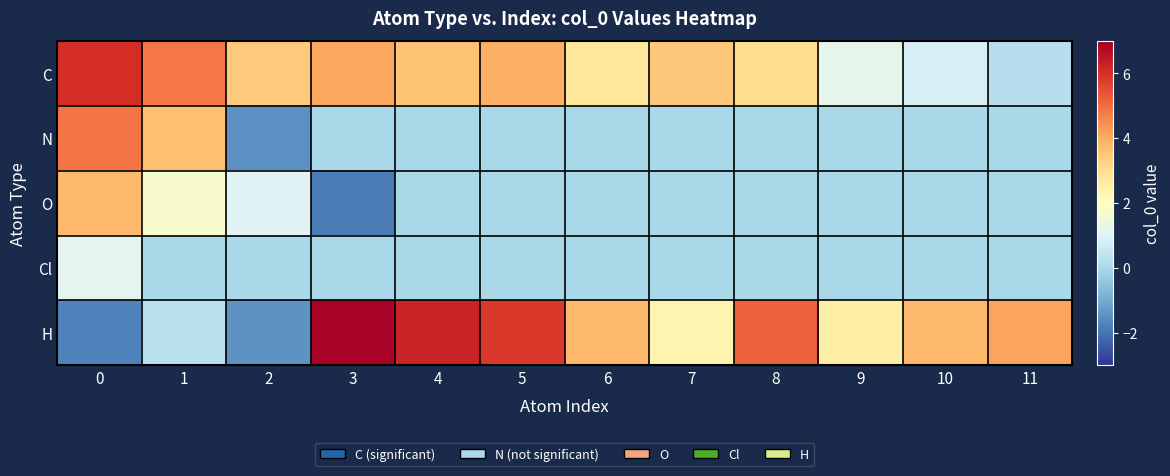

Reading left to right, what are all the values shown in this chart?

C: 0=6.0	1=4.8	2=3.4	3=4.1	4=3.6	5=3.9	6=2.8	7=3.5	8=3.0	9=1.2	10=0.8	11=0.2
N: 0=4.9	1=3.6	2=-1.5	3=0.0	4=0.0	5=0.0	6=0.0	7=0.0	8=0.0	9=0.0	10=0.0	11=0.0
O: 0=3.8	1=1.7	2=1.0	3=-1.8	4=0.0	5=0.0	6=0.0	7=0.0	8=0.0	9=0.0	10=0.0	11=0.0
Cl: 0=1.1	1=0.0	2=0.0	3=0.0	4=0.0	5=0.0	6=0.0	7=0.0	8=0.0	9=0.0	10=0.0	11=0.0
H: 0=-1.7	1=0.2	2=-1.5	3=6.9	4=6.2	5=5.9	6=3.8	7=2.3	8=5.2	9=2.5	10=3.8	11=4.1